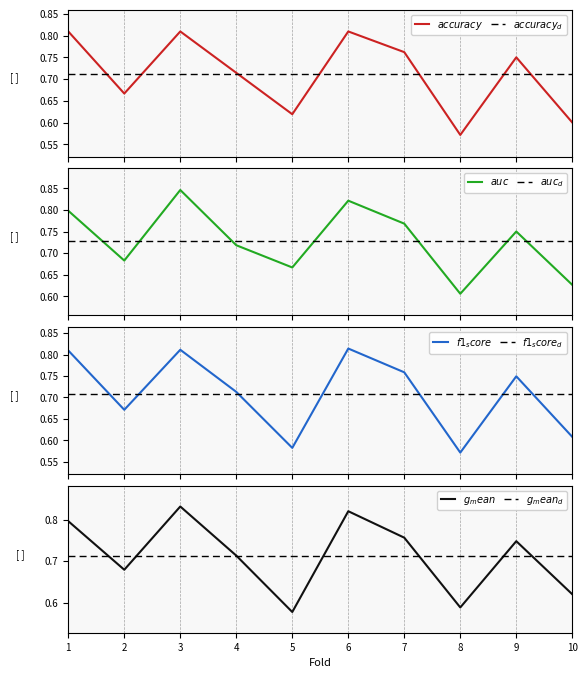

What is the maximum value for g_mean?

0.8